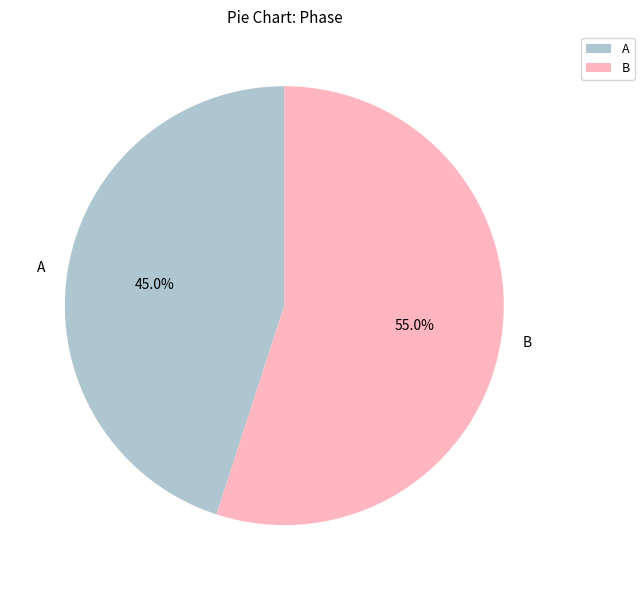

What is the ratio of the value at A to the value at B?

0.8